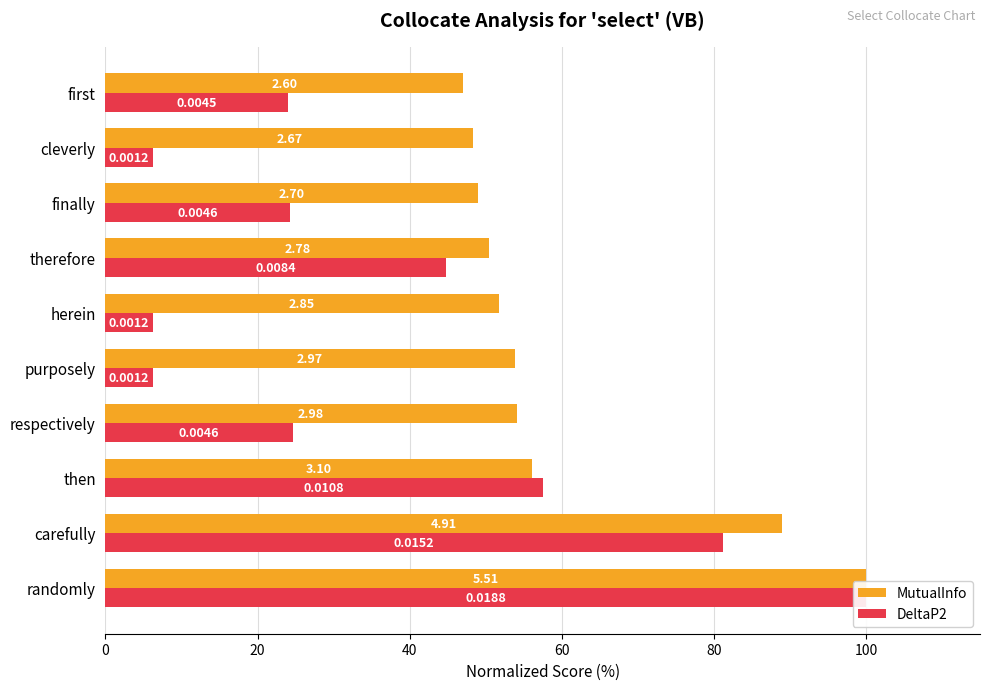

How many bars are there in total?

20